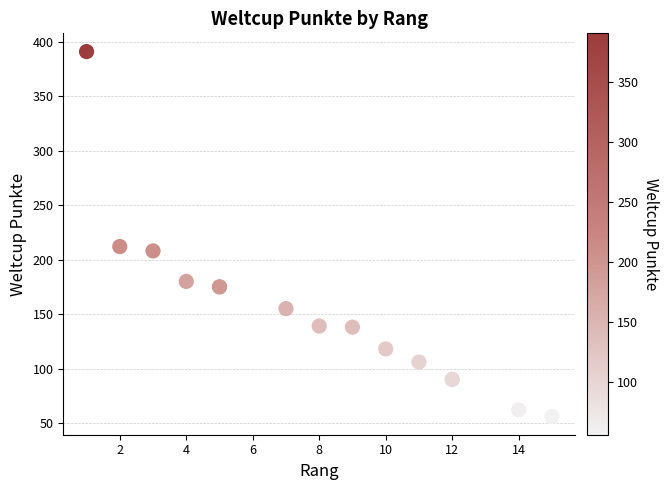

What Y value in the scatter plot is closest to 223?

212